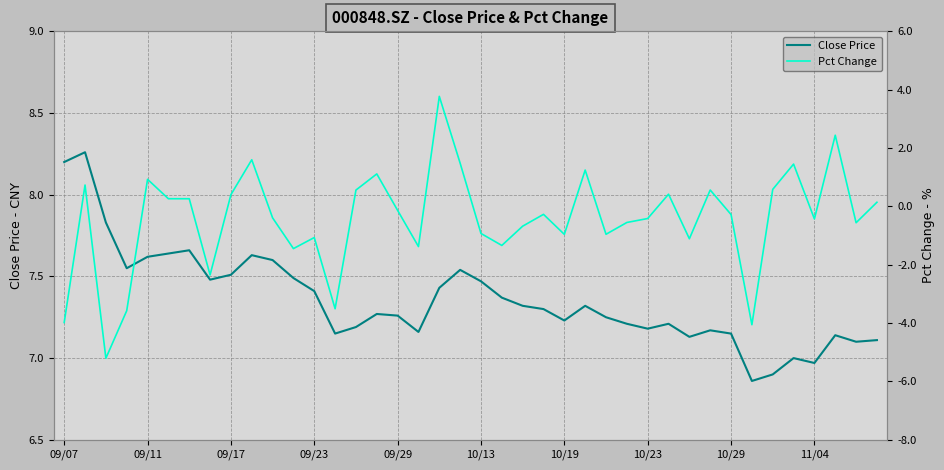

How many interior local peaks does the Pct Change series have?

12